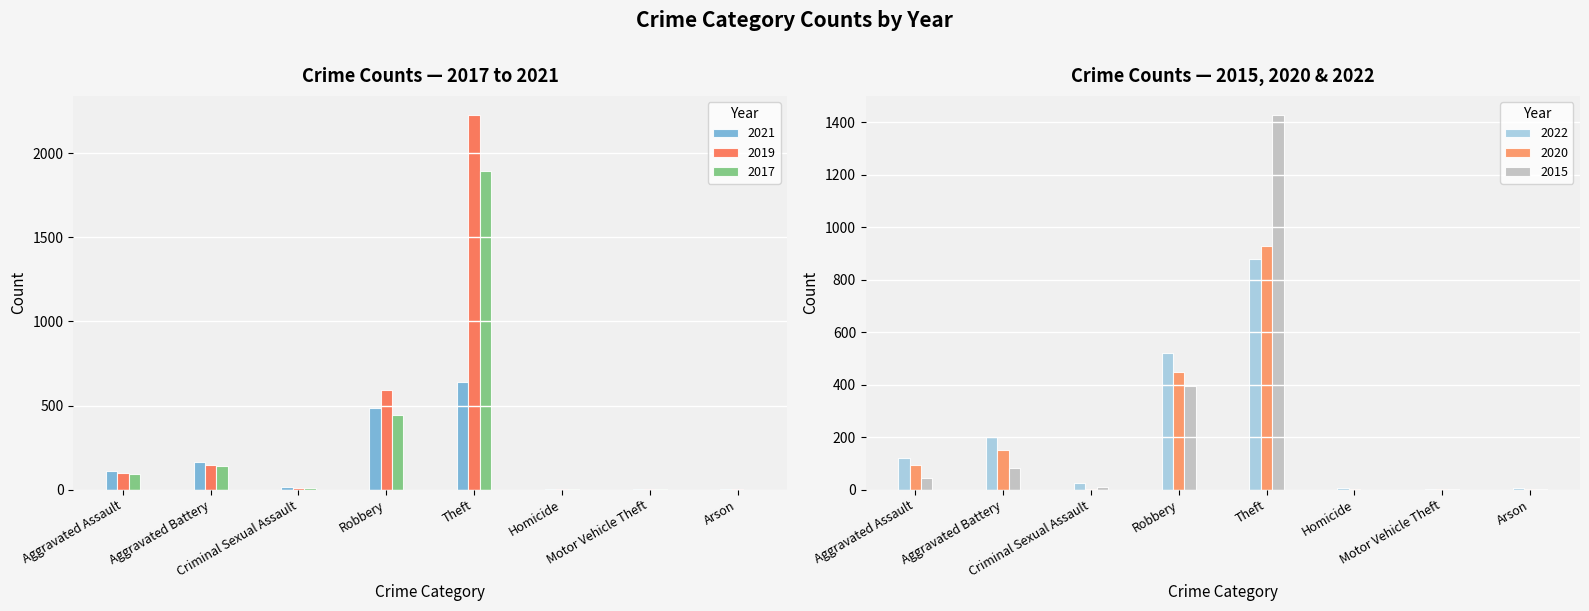

What is the sum of all 2020 values?

1634